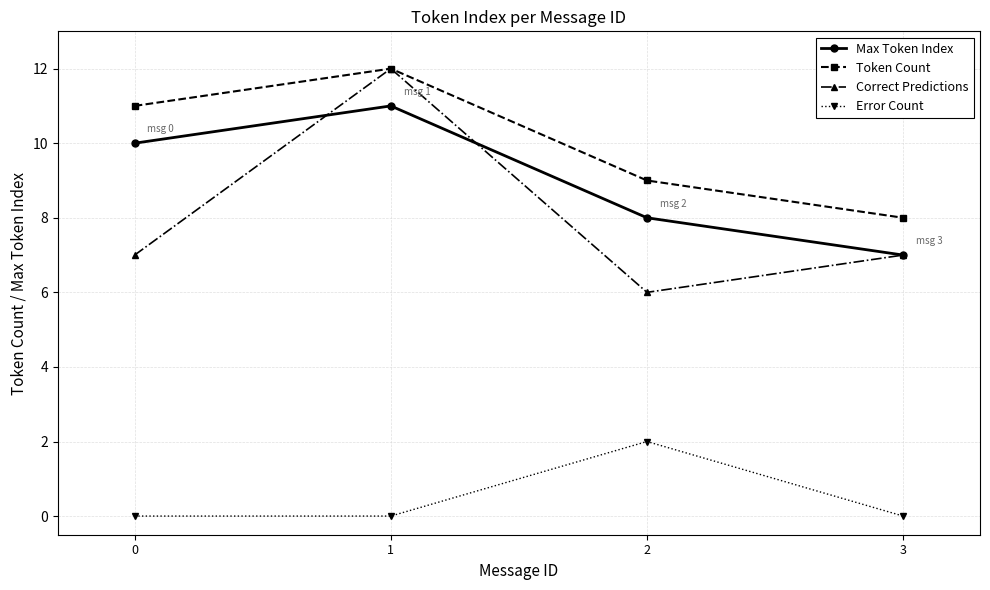

True or false: Max Token Index and Token Count cross at least once.

False